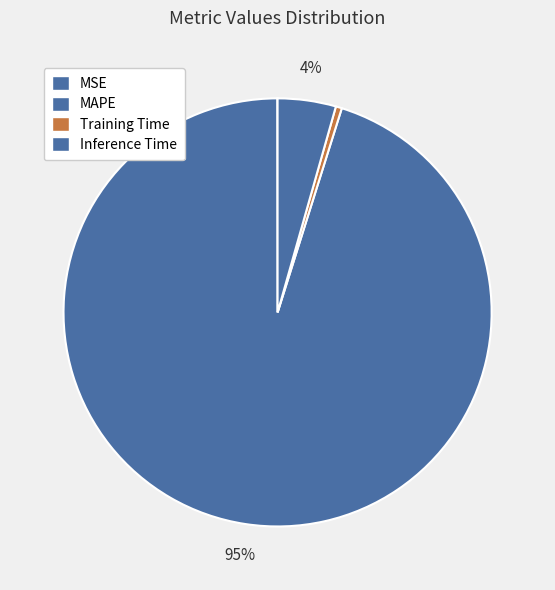

Does any single category account for the majority?

Yes